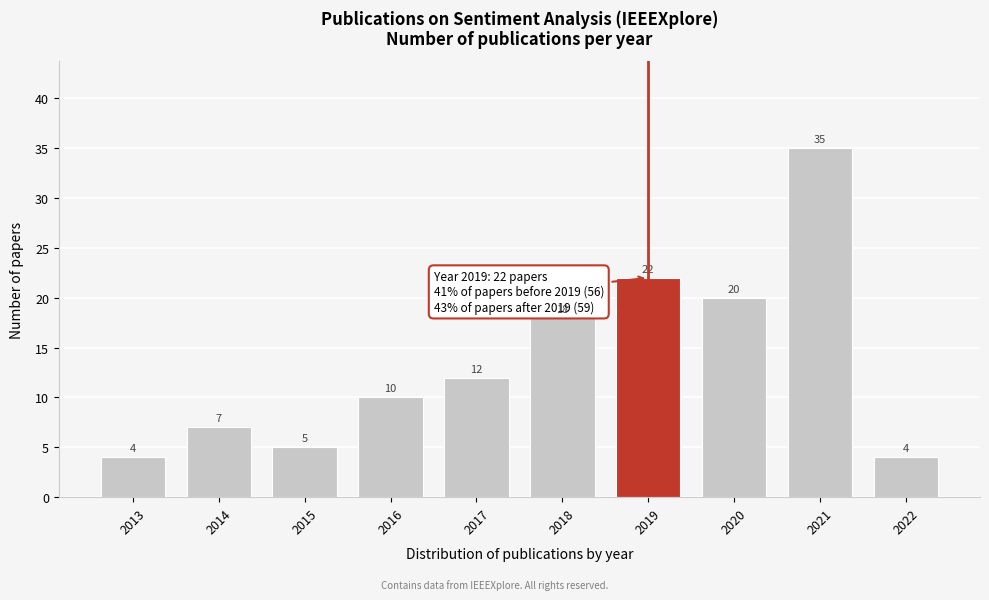

Reading right to left, transcribe all the data shown in this chart.

2022=4	2021=35	2020=20	2019=22	2018=18	2017=12	2016=10	2015=5	2014=7	2013=4